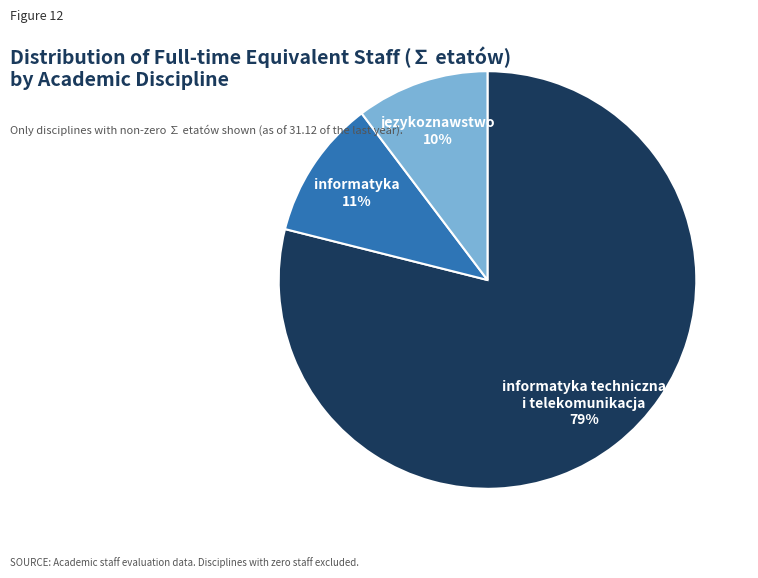

Which has a higher value, informatyka or informatyka techniczna i telekomunikacja?

informatyka techniczna i telekomunikacja